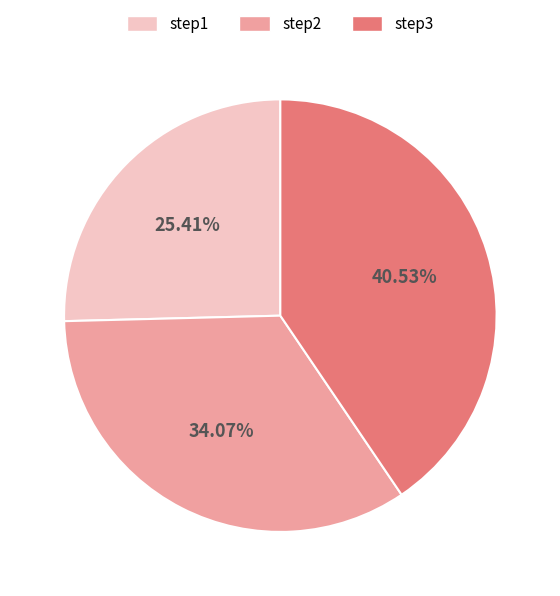

How many slices are in this pie chart?

3